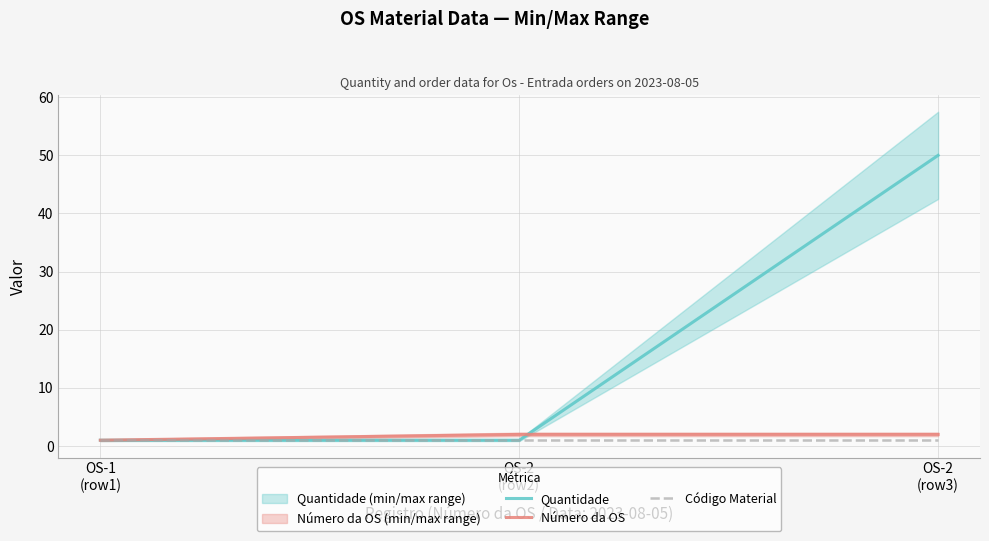

What is the sum of the Quantidade values at OS-1
(row1) and OS-2
(row2)?

2